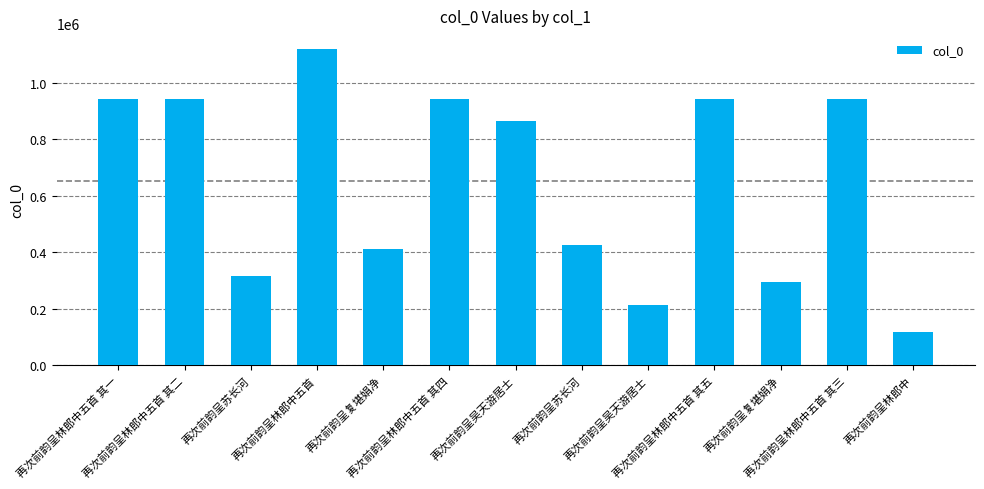

Reading left to right, extract all data points from this chart.

再次前韵呈林郎中五首 其一=943682	再次前韵呈林郎中五首 其二=943681	再次前韵呈苏长河=315981	再次前韵呈林郎中五首=1119703	再次前韵呈复堪娟净=410686	再次前韵呈林郎中五首 其四=943679	再次前韵呈吴天游居士=865920	再次前韵呈苏长河=425630	再次前韵呈吴天游居士=212776	再次前韵呈林郎中五首 其五=943678	再次前韵呈复堪娟净=296477	再次前韵呈林郎中五首 其三=943680	再次前韵呈林郎中=119430